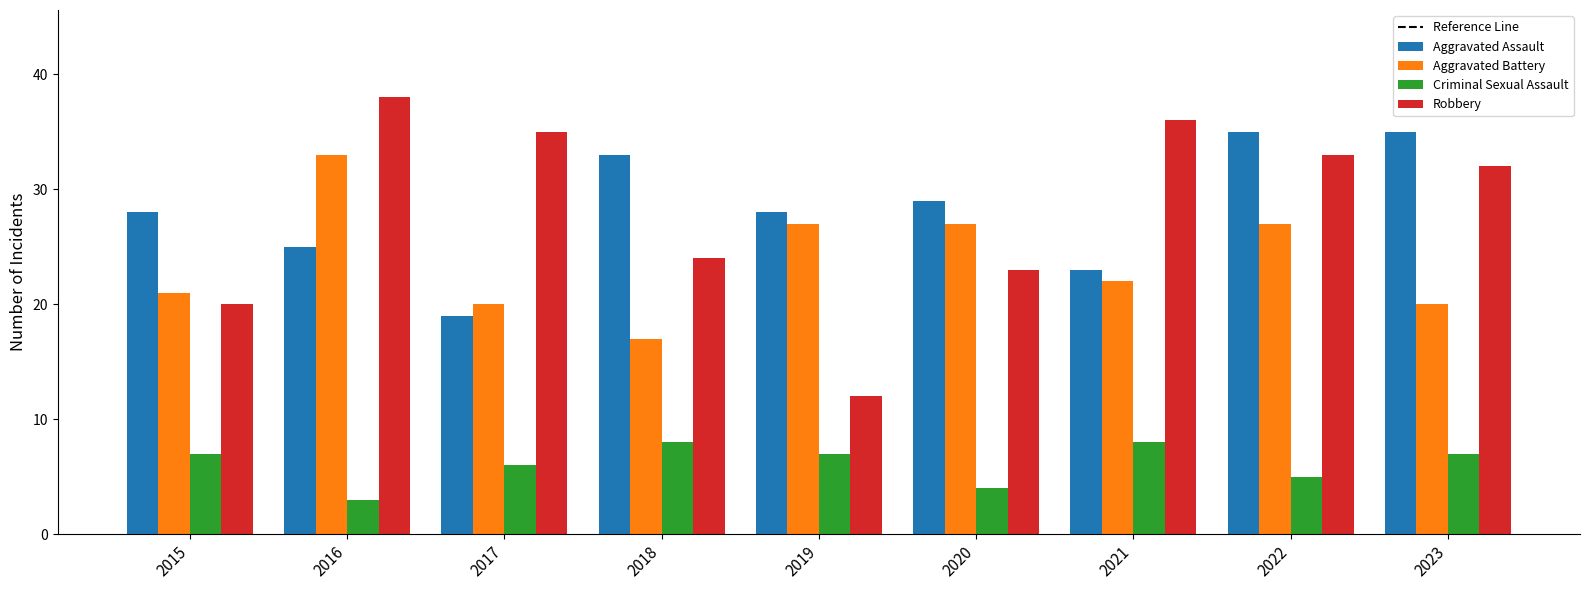

At how many categories does at least one series exceed 17?

9